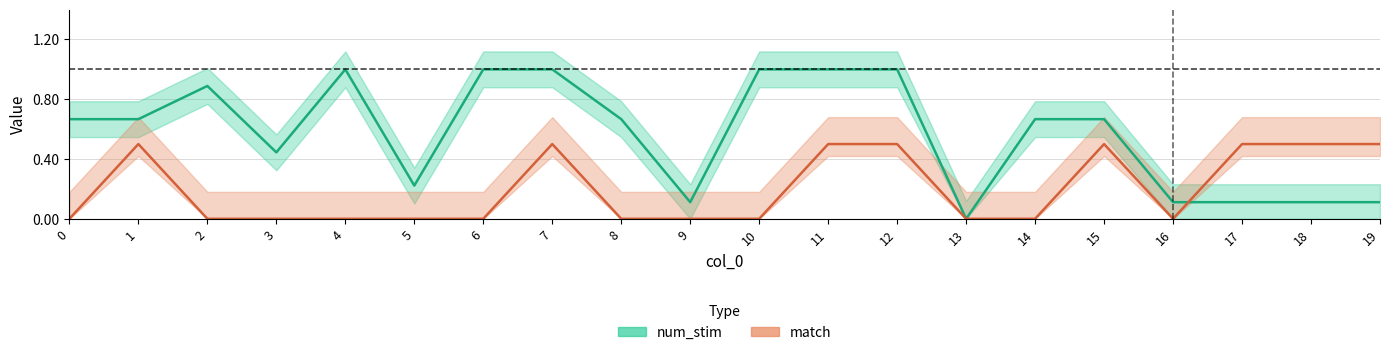

Read the num_stim value at 18.

0.1